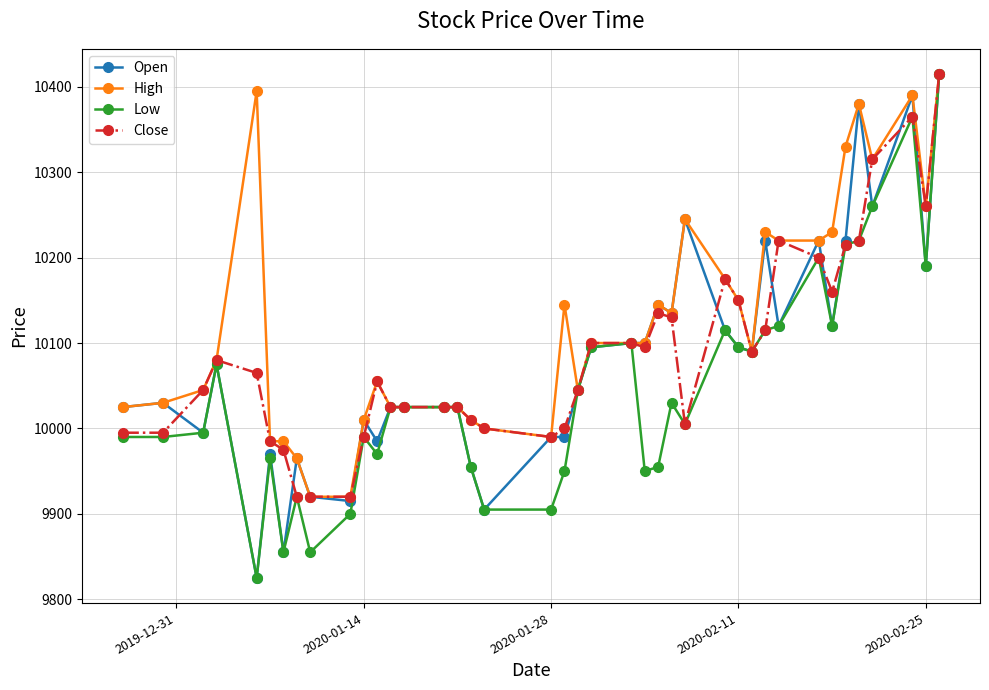

How many distinct data groups are displayed?

4